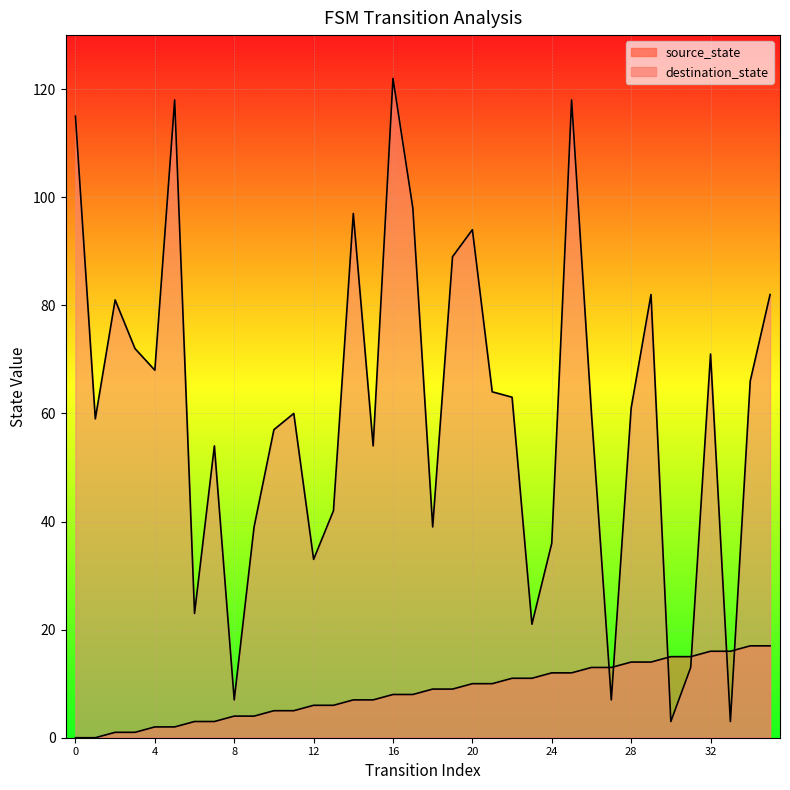

After their last crossing, which series has the higher values: source_state or destination_state?

destination_state